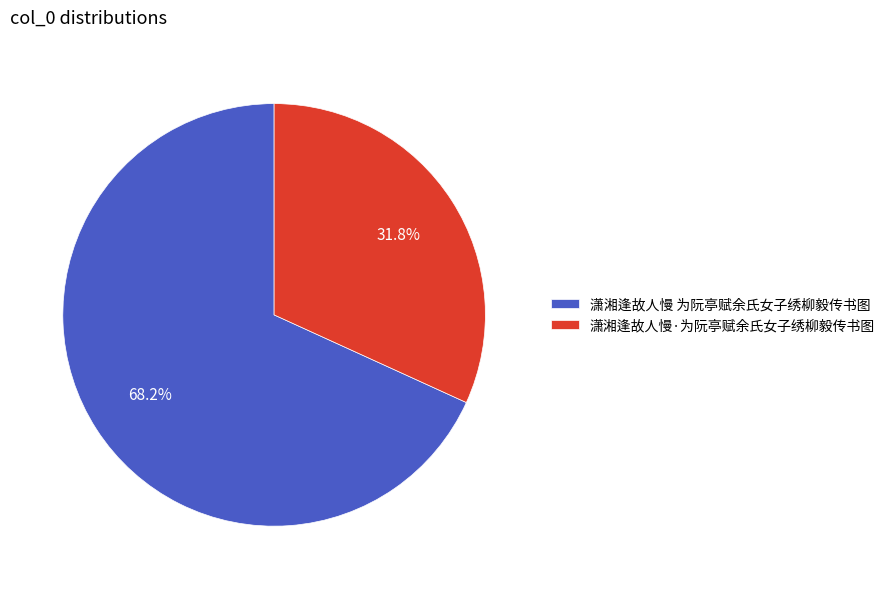

Rank the categories by value from lowest to highest.

潇湘逢故人慢·为阮亭赋余氏女子绣柳毅传书图, 潇湘逢故人慢 为阮亭赋余氏女子绣柳毅传书图